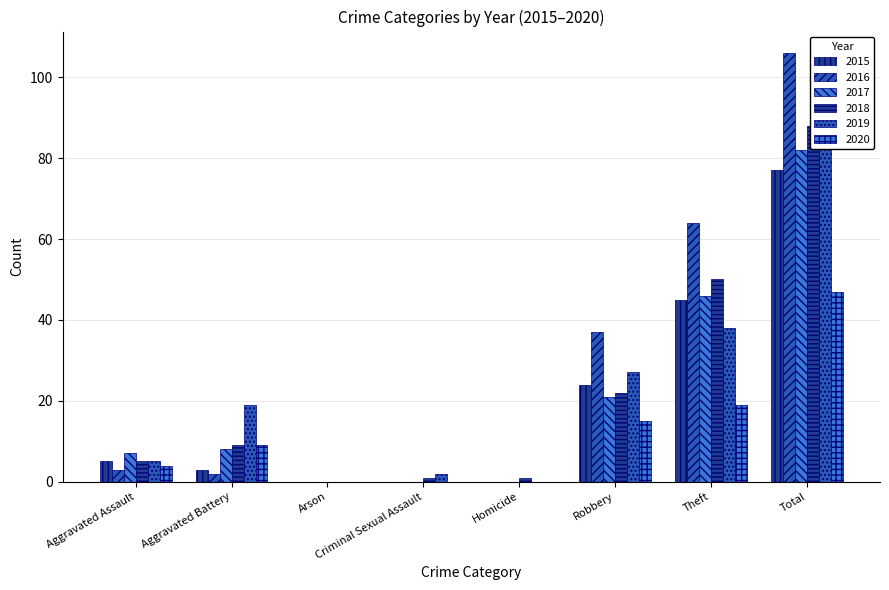

What is the sum of all 2017 values?

164